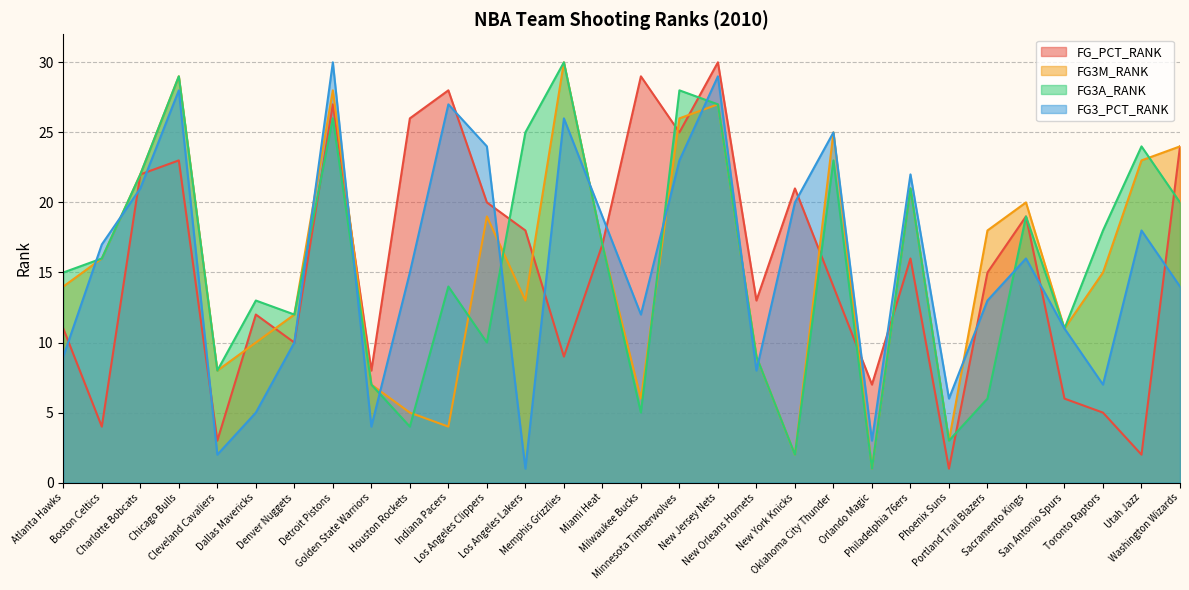

Which series has the largest total across all categories?

FG_PCT_RANK